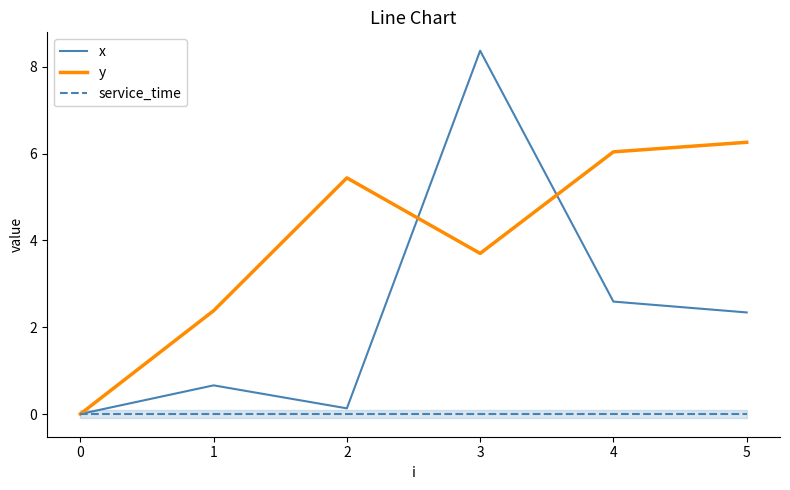

Reading left to right, transcribe all the data shown in this chart.

x: 0.0	0.7	0.1	8.4	2.6	2.3
y: 0.0	2.4	5.4	3.7	6.0	6.3
service_time: 0.0	0.0	0.0	0.0	0.0	0.0